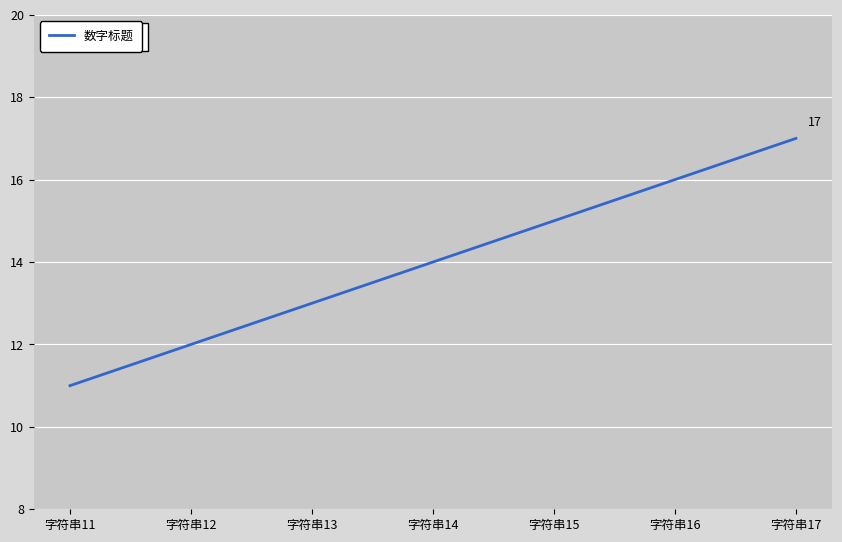

Which category has the lowest value across all series?

字符串11